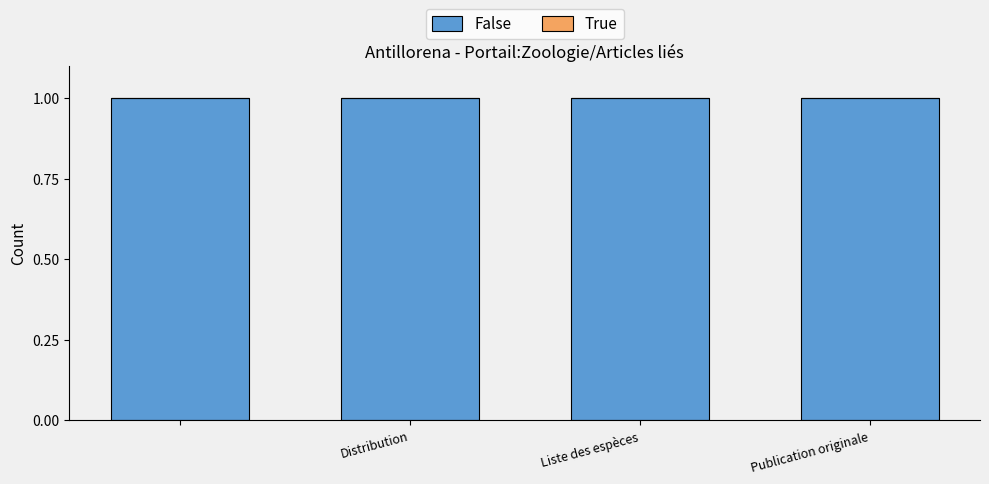

What are all the series names shown in the legend?

False, True